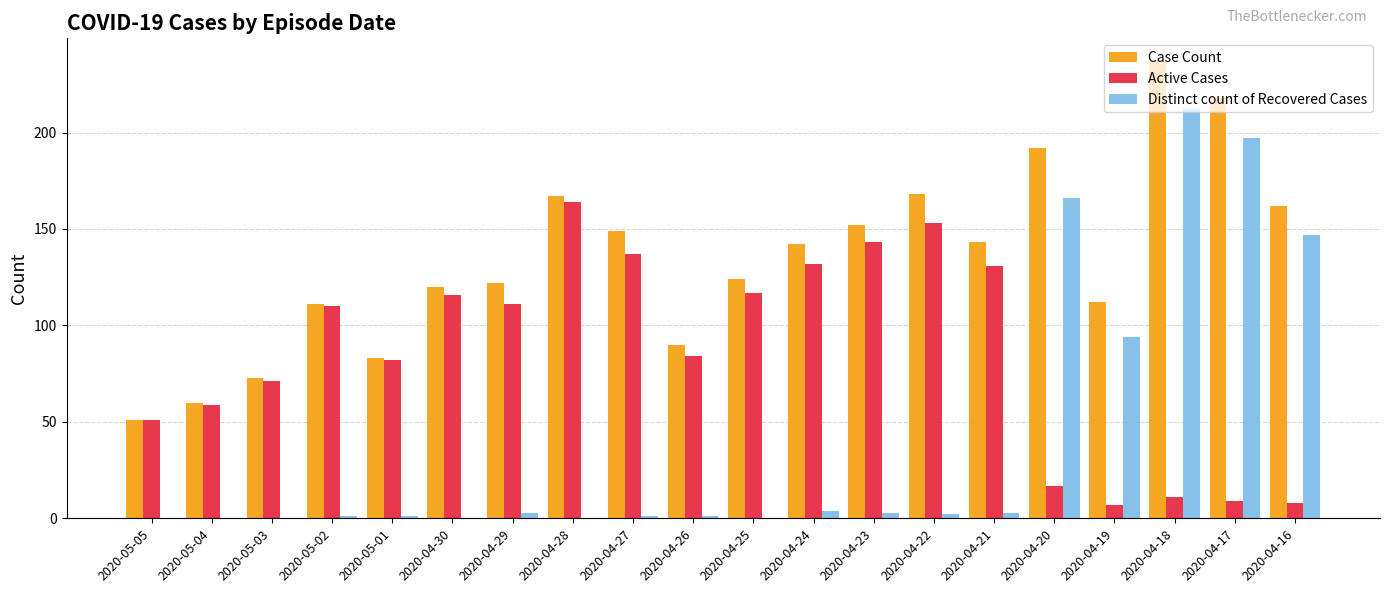

Is the value of Active Cases at 2020-04-21 greater than the value of Case Count at 2020-04-21?

No